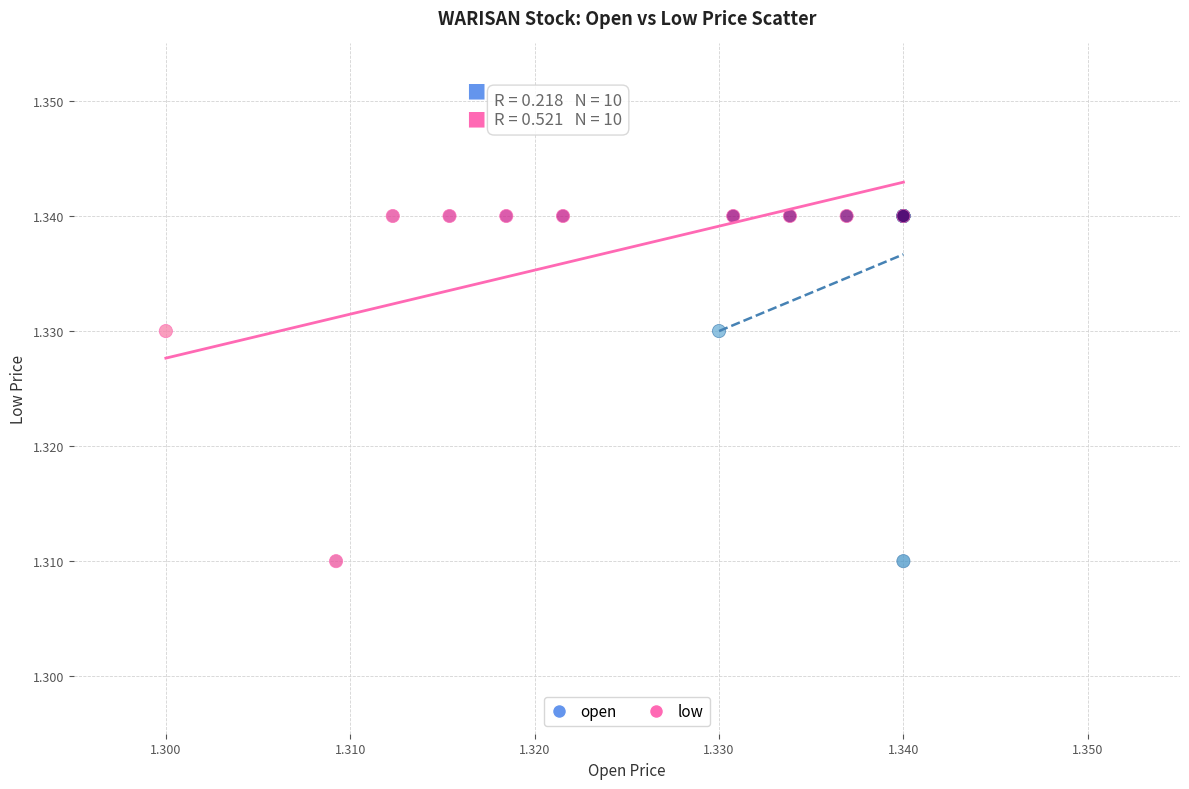

What are all the series names shown in the legend?

open, low